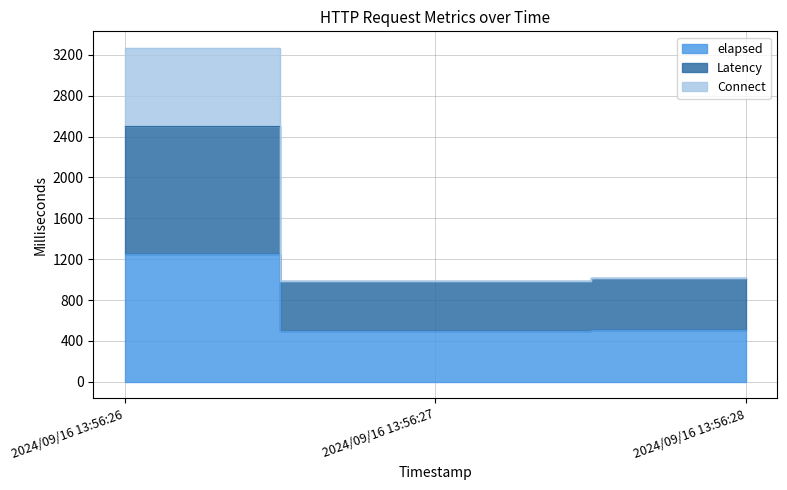

How many data points does each series have?

3